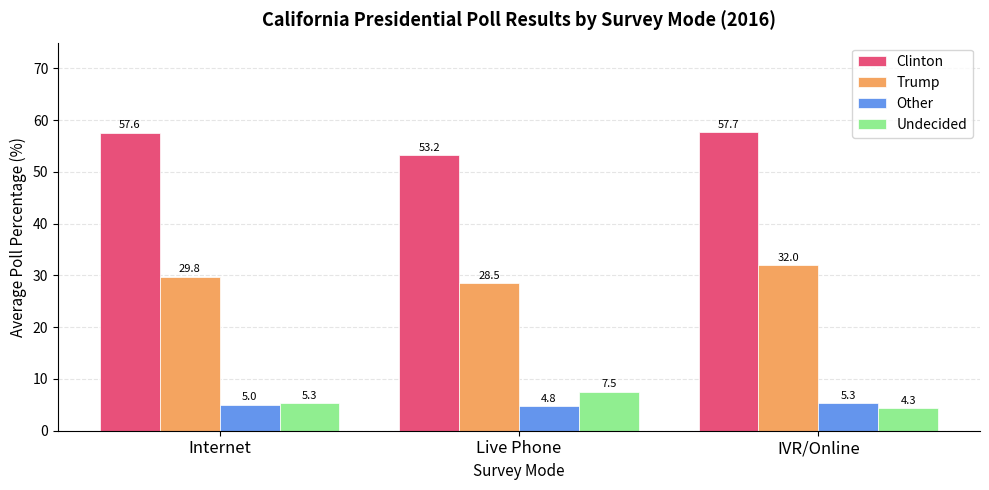

What is the maximum value shown in the chart?

57.7